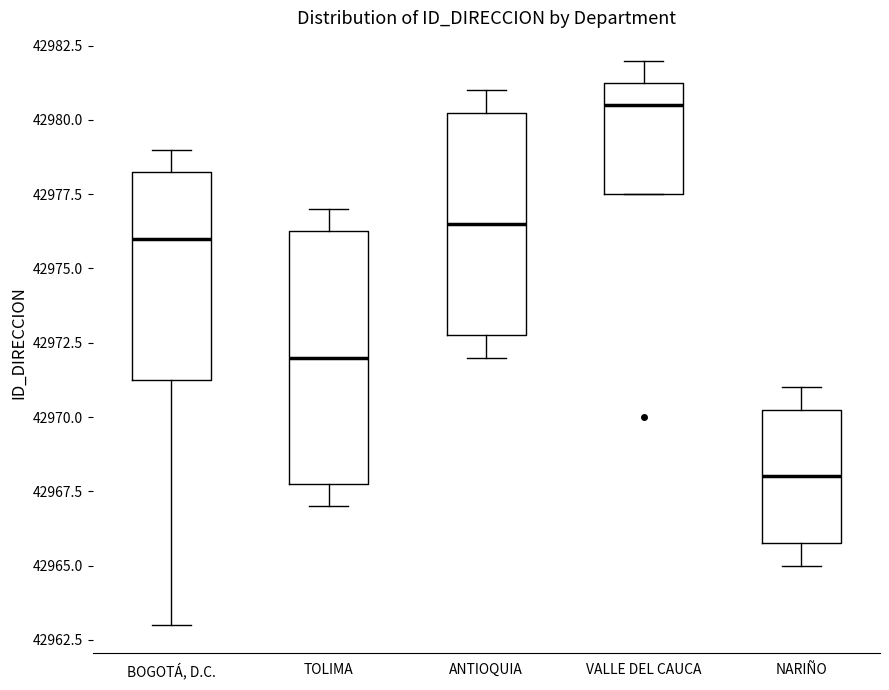

Reading left to right, transcribe this box plot: for each box, give where its median line is, the range the box spans, and where its two whiskers end, as read against the y-axis. The values are not printed on the chart, so give them approximately, as read against the axis.

BOGOTÁ, D.C.: median 42976.0, box 42971.5 to 42978.5, whiskers 42963.0 to 42979.0
TOLIMA: median 42972.0, box 42968.0 to 42976.5, whiskers 42967.0 to 42977.0
ANTIOQUIA: median 42976.5, box 42973.0 to 42980.5, whiskers 42972.0 to 42981.0
VALLE DEL CAUCA: median 42980.5, box 42977.5 to 42981.5, whiskers 42977.5 to 42982.0
NARIÑO: median 42968.0, box 42966.0 to 42970.5, whiskers 42965.0 to 42971.0